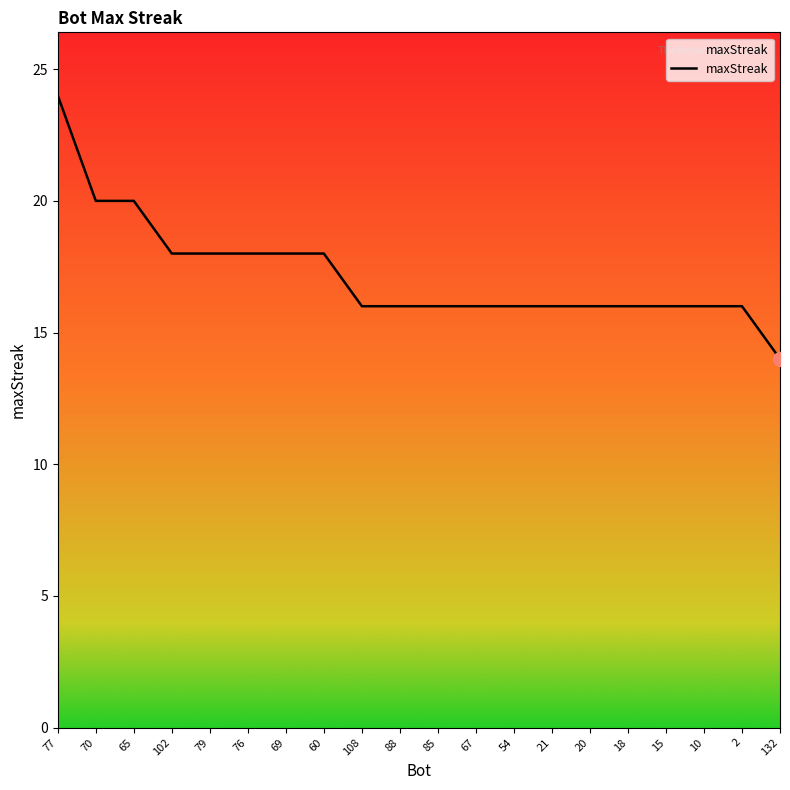

How many lines are shown in the chart?

1